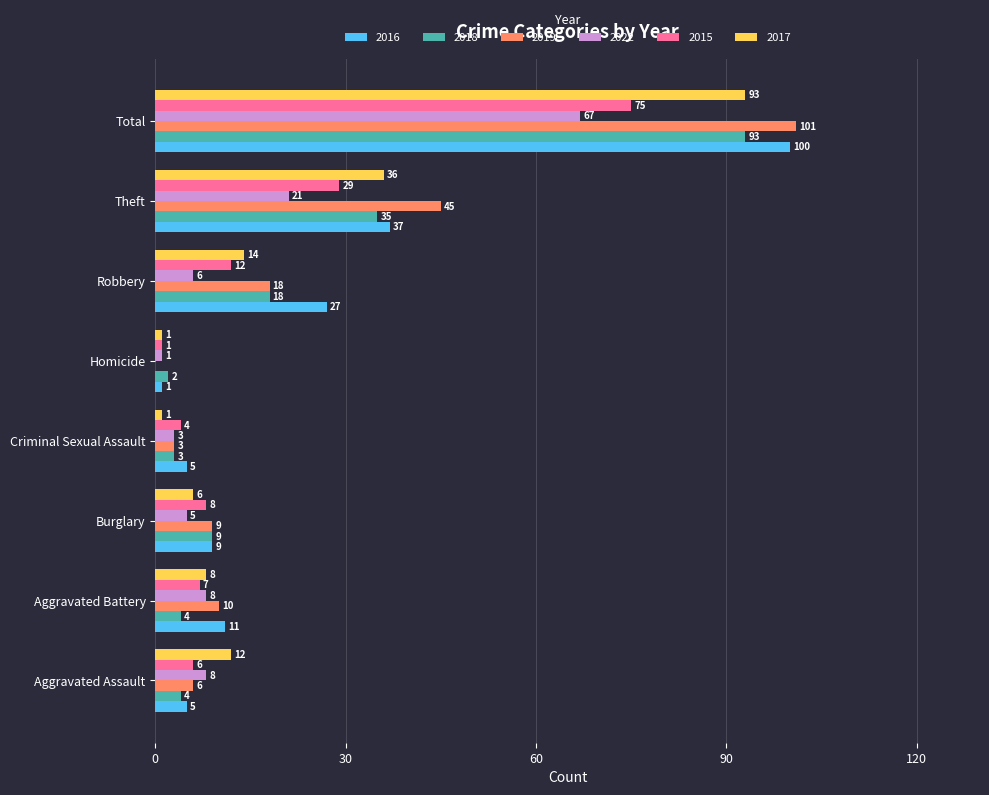

What is the maximum value shown in the chart?

101